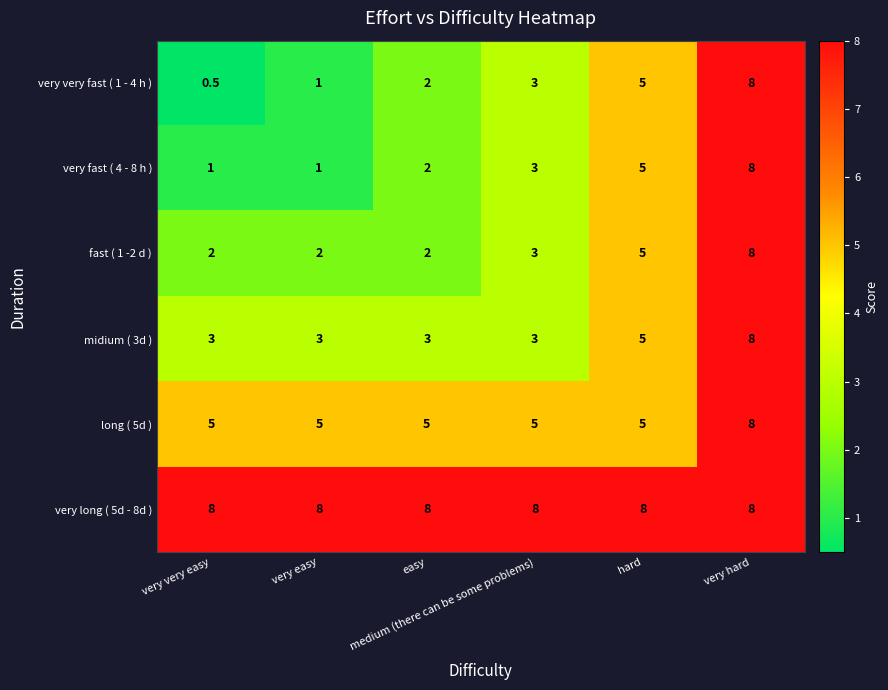

Between very very easy and easy, which series saw the biggest shift?

very very fast ( 1 - 4 h )